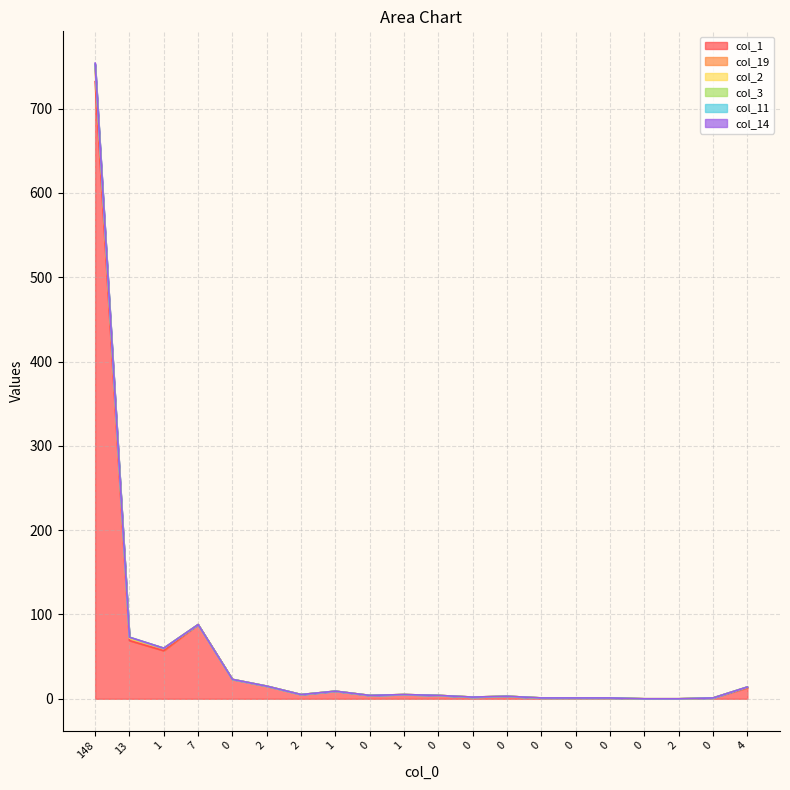

How many values in the col_11 series exceed 5?

8